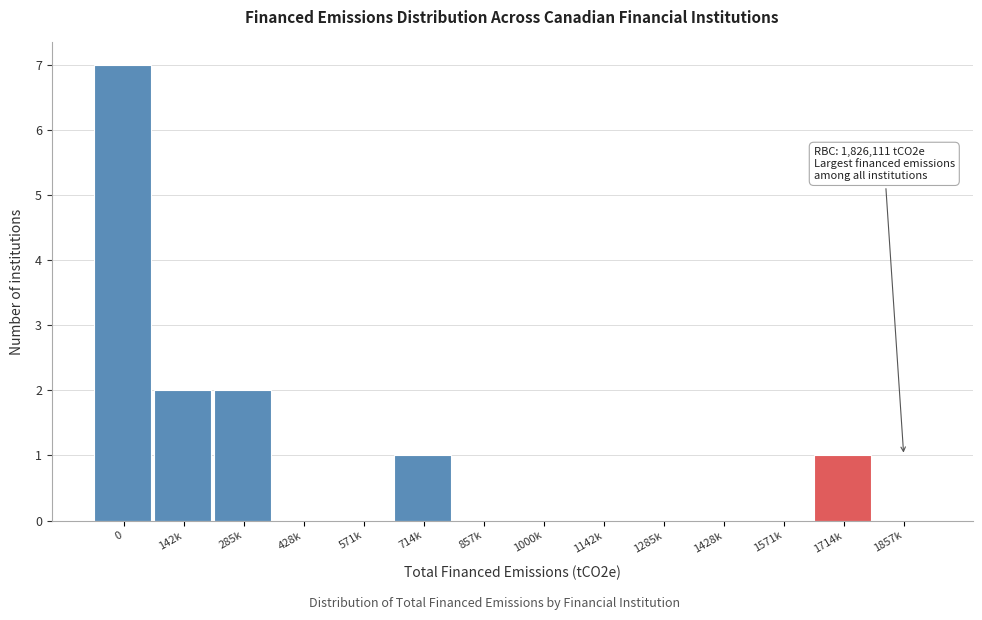

Reading left to right, transcribe all the data shown in this chart.

0=7	142k=2	285k=2	428k=0	571k=0	714k=1	857k=0	1000k=0	1142k=0	1285k=0	1428k=0	1571k=0	1714k=1	1857k=0